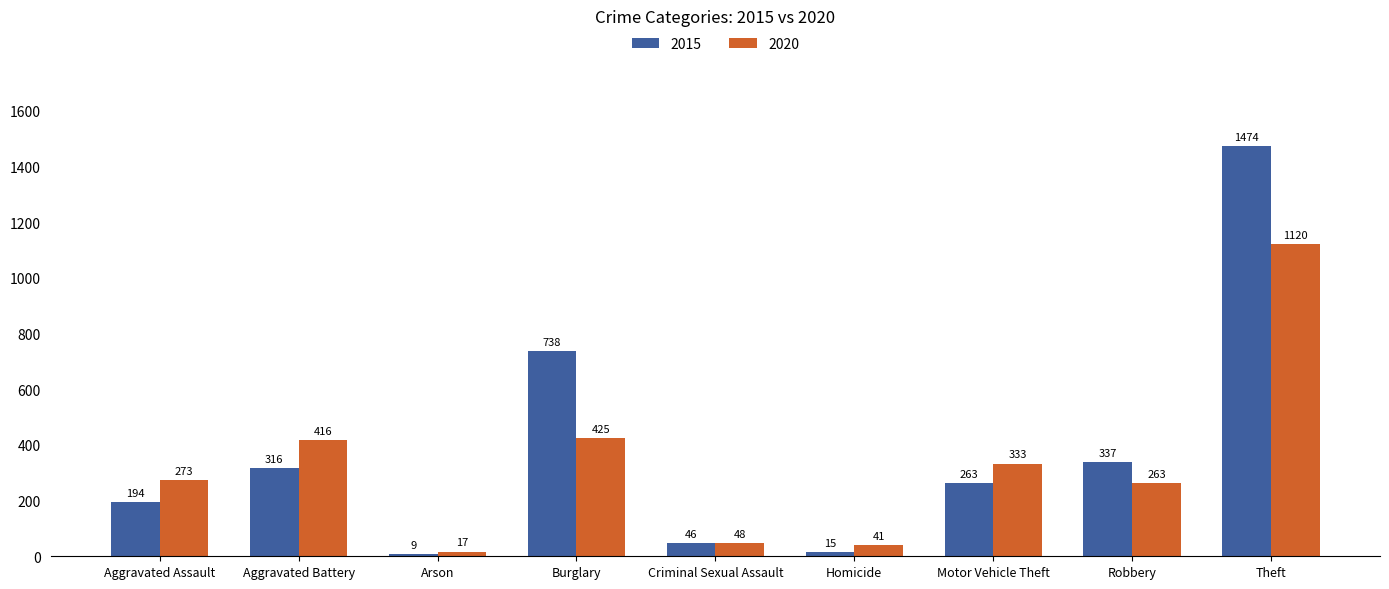

How many data points does each series have?

9